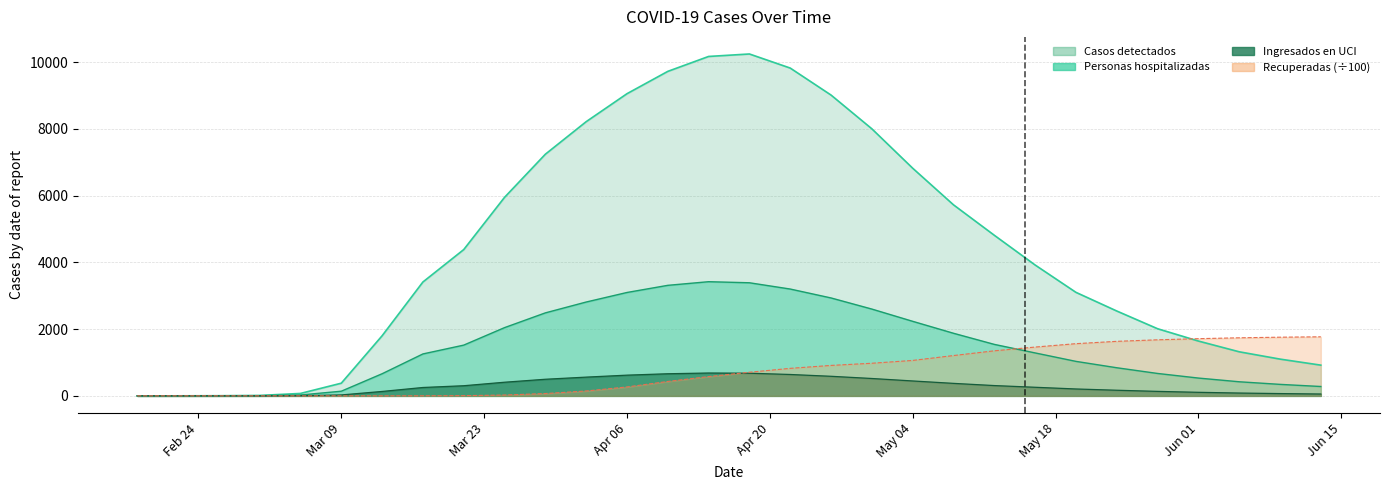

Which series has the largest total across all categories?

Casos detectados COVID-19